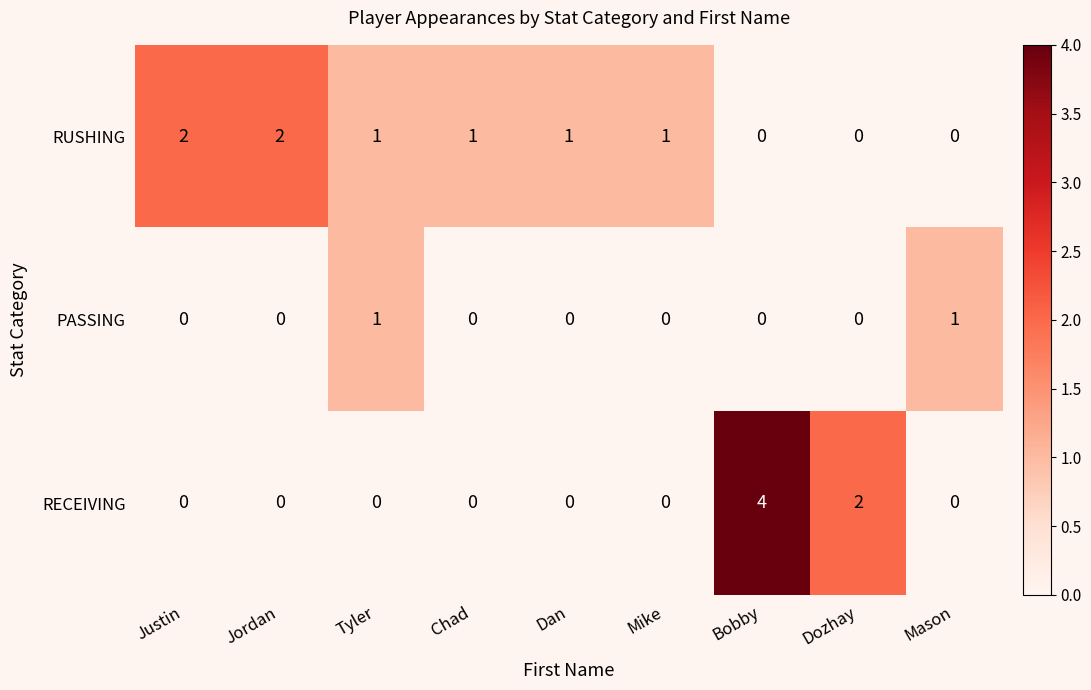

What is the difference between the maximum and minimum values in the RECEIVING series?

4